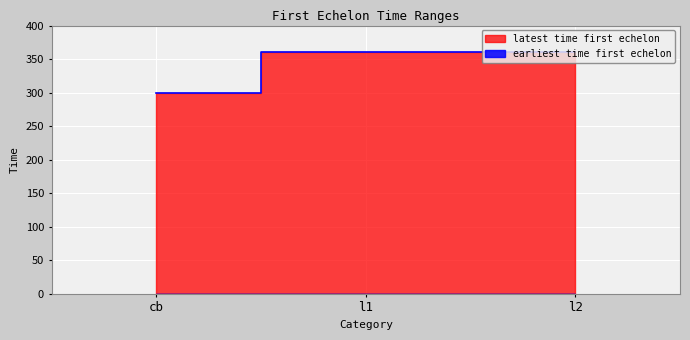

What is the difference between the maximum and minimum values?

60